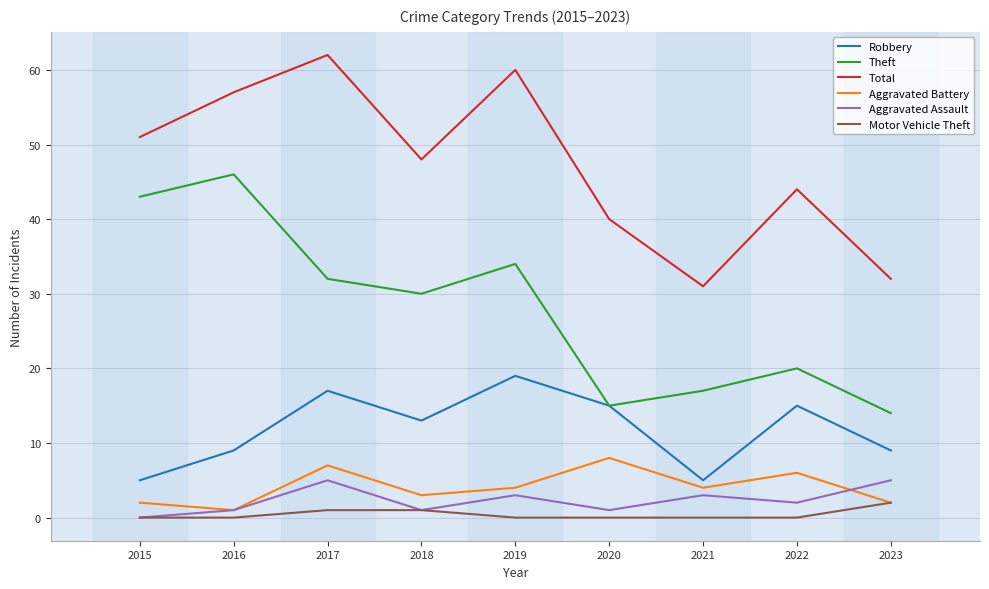

List the series in order of their peak value, lowest first.

Motor Vehicle Theft, Aggravated Assault, Aggravated Battery, Robbery, Theft, Total